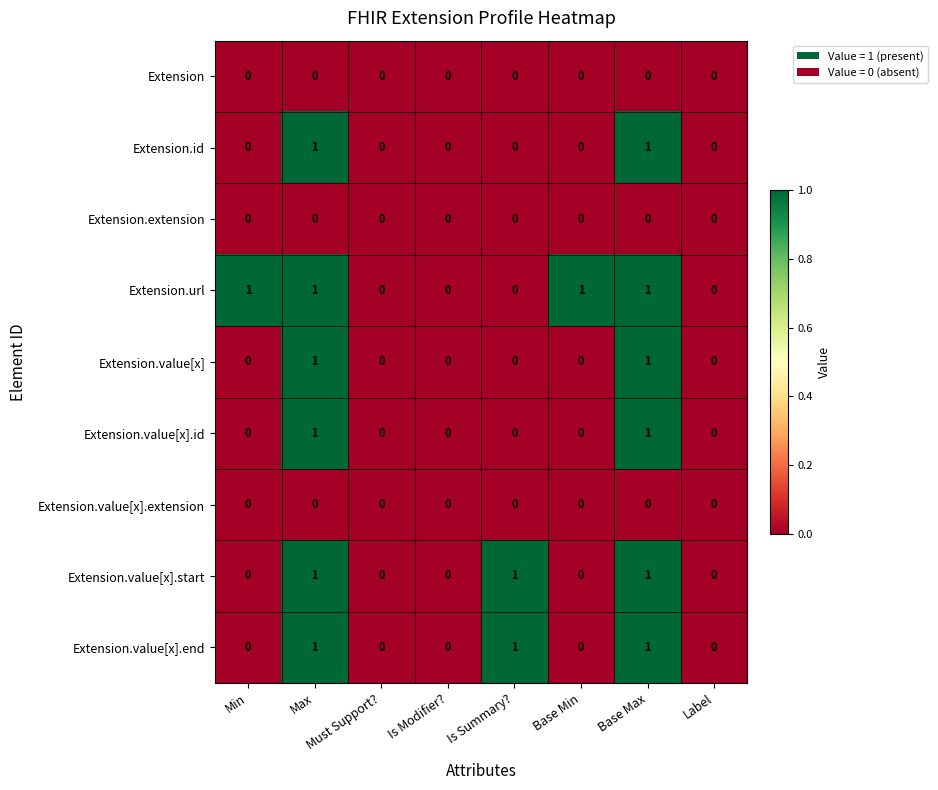

Count the Extension.value[x] values in the range 0 to 1.

8